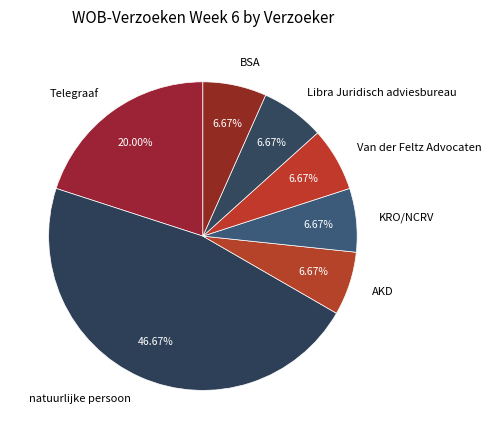

What percentage is the Van der Feltz Advocaten slice, to the nearest percent?

7%